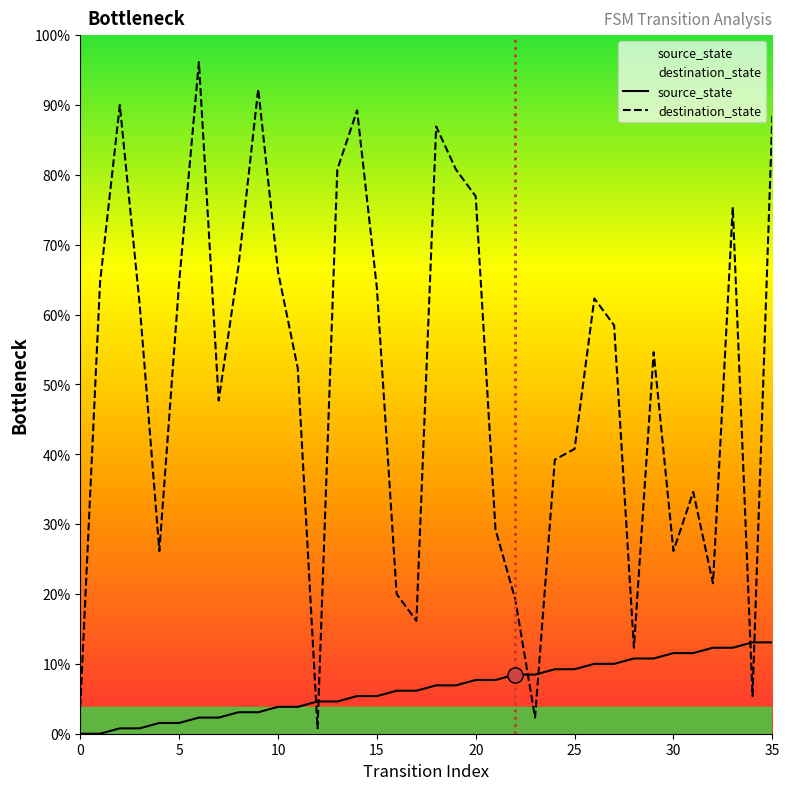

What are all the series names shown in the legend?

source_state, destination_state